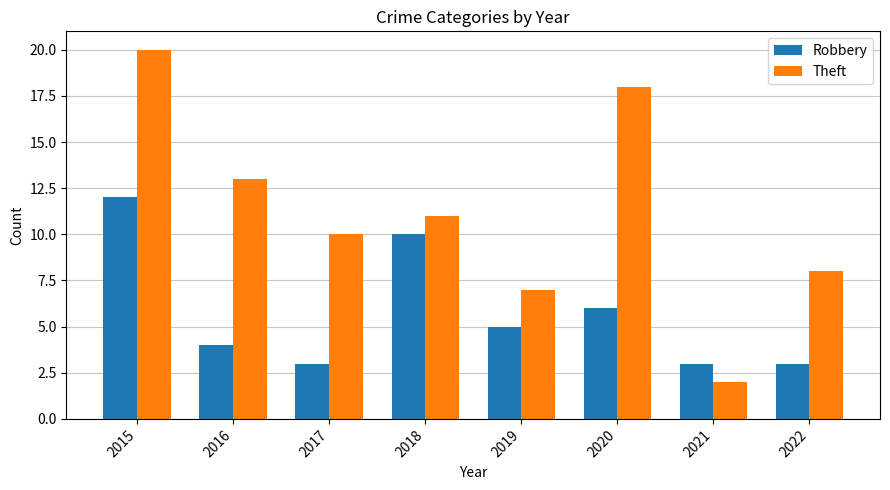

Which series has the widest spread of values?

Theft